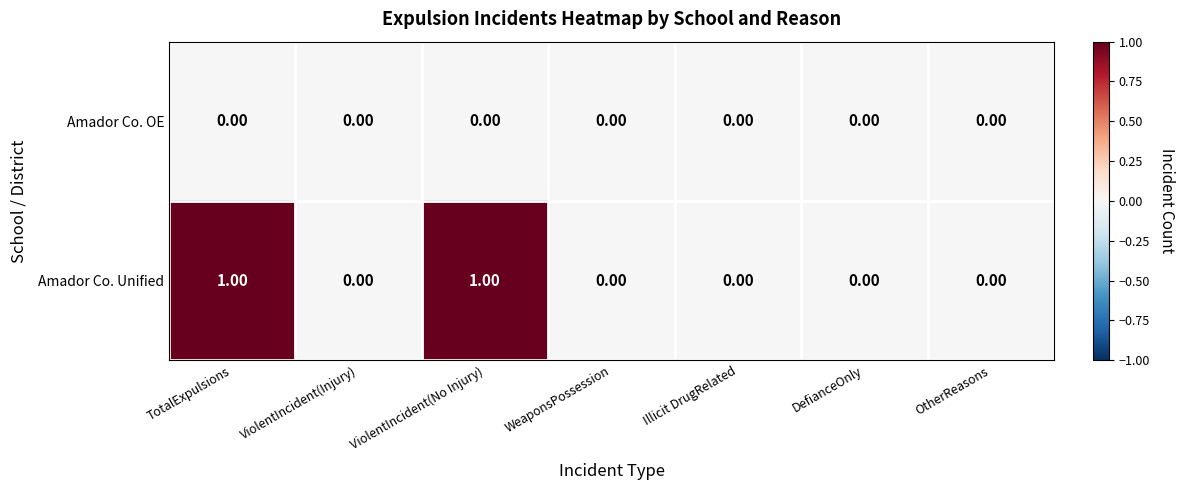

Count the number of data series in this chart.

2